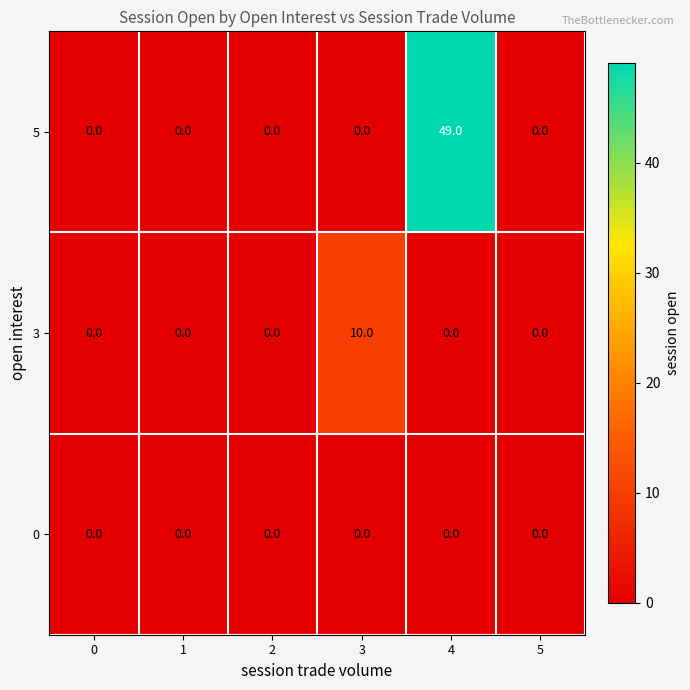

At how many categories does at least one series exceed 40?

1